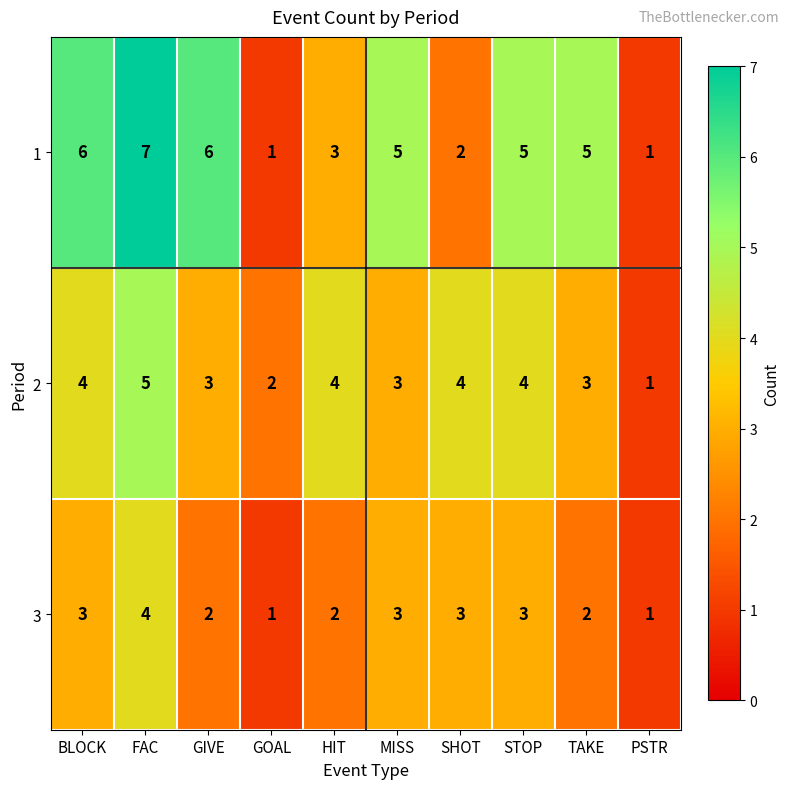

What is the spread (max minus min) of values at GOAL?

1